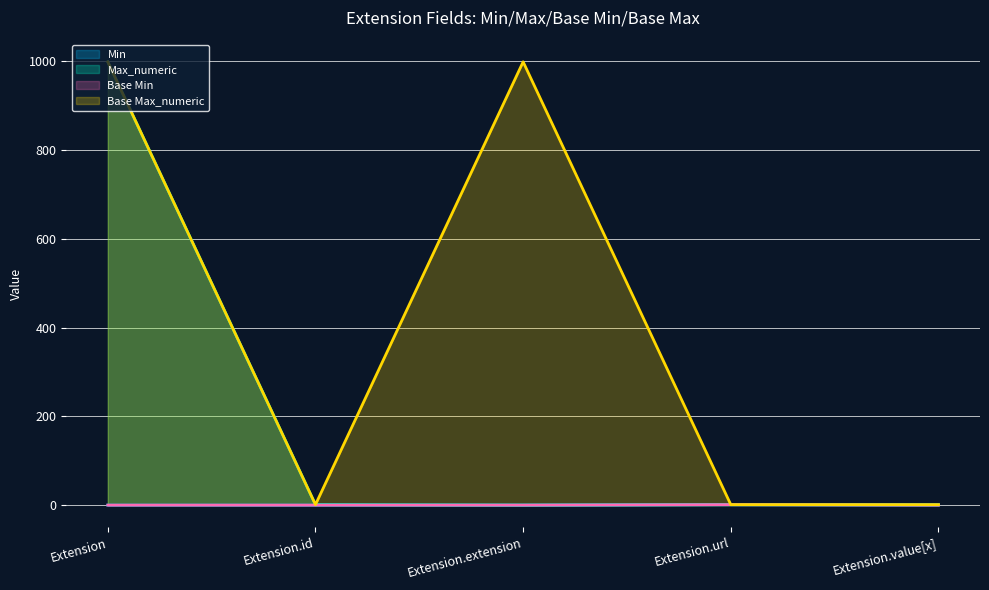

What is the difference between the maximum and minimum values in the Max_numeric series?

999